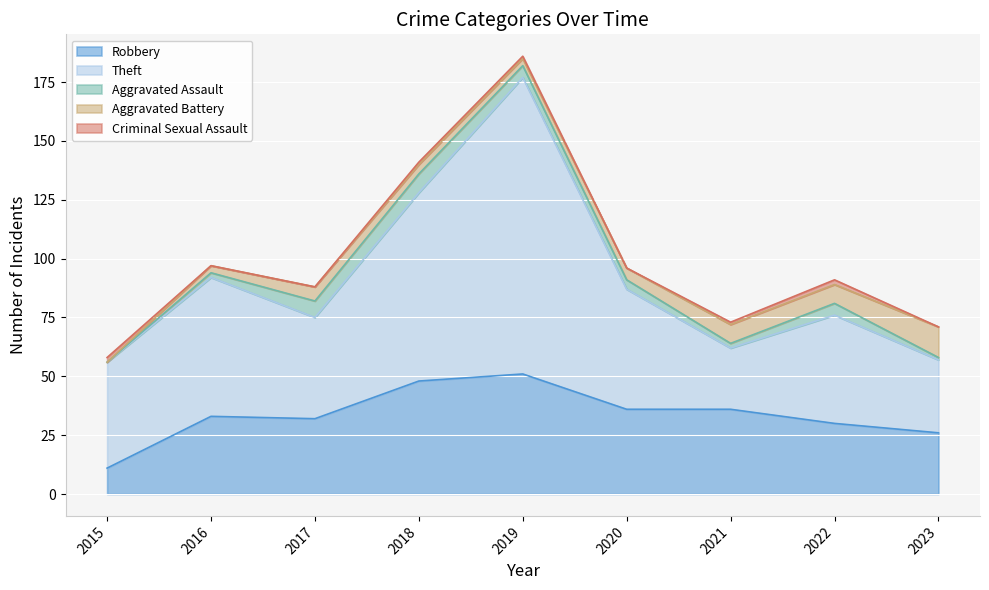

At which label is Aggravated Assault closest to 4?

2020